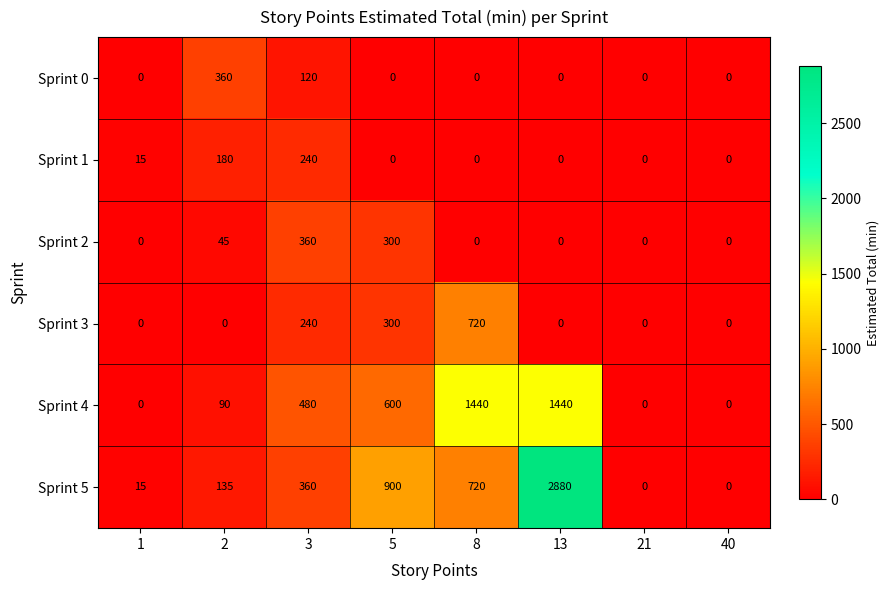

Which series has the largest total across all categories?

Sprint 5